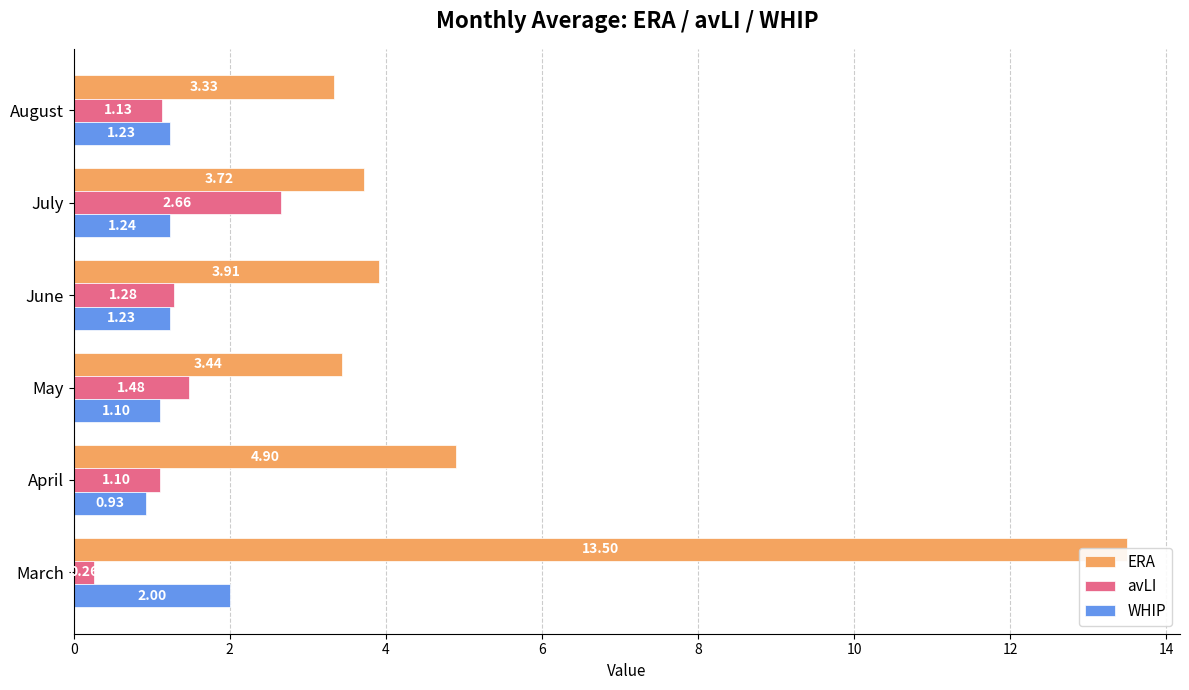

At how many categories does at least one series exceed 13?

1